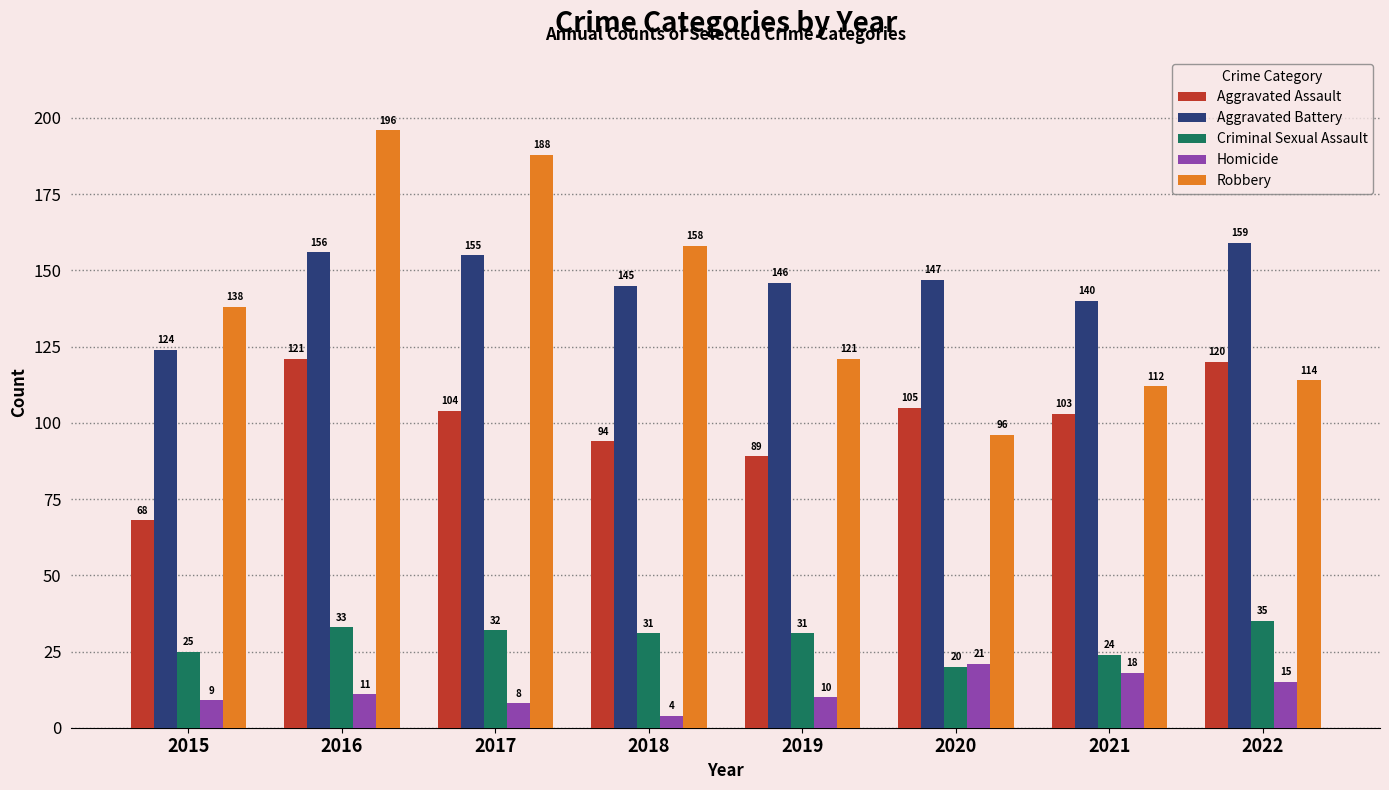

What is the difference between the maximum and minimum values in the Criminal Sexual Assault series?

15